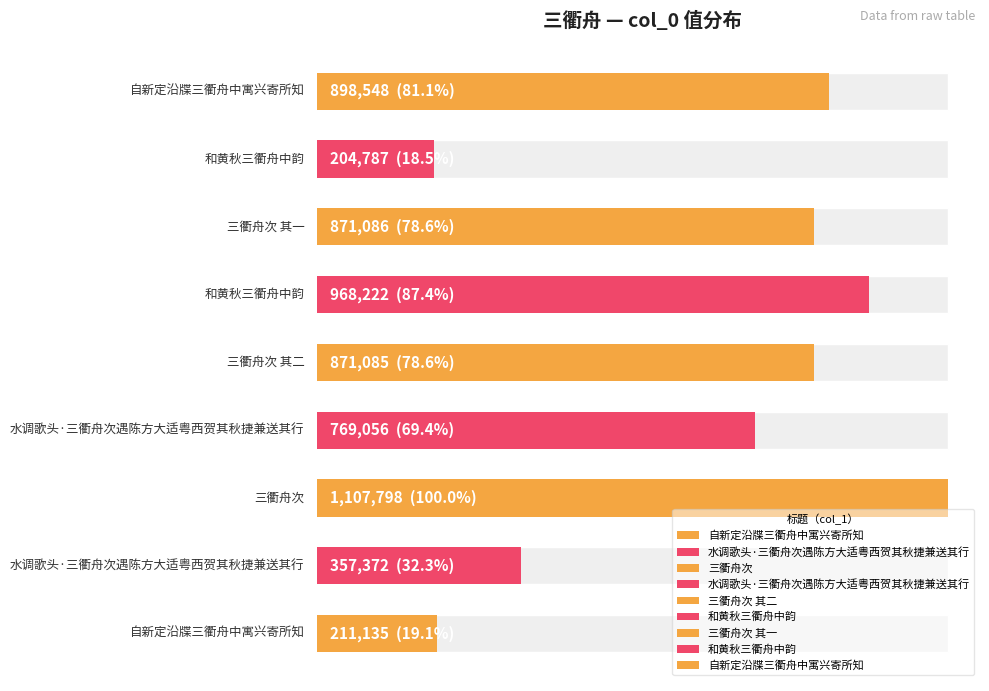

What is the average value?

695454